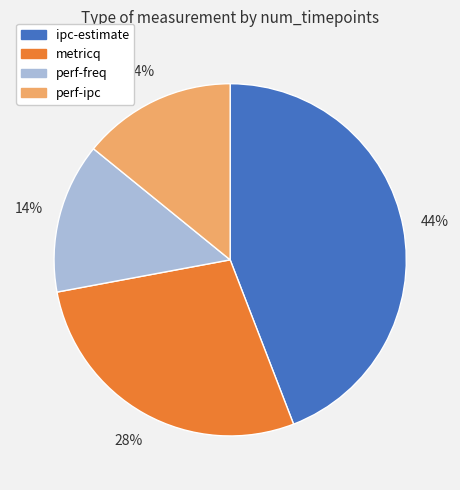

Is ipc-estimate the majority of the pie?

No